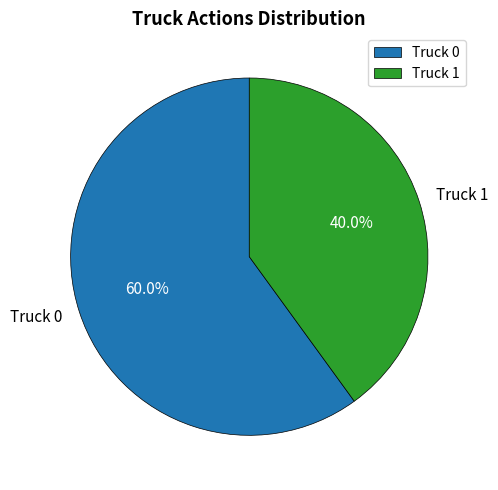

What percentage is NOT represented by Truck 0?

40.0%